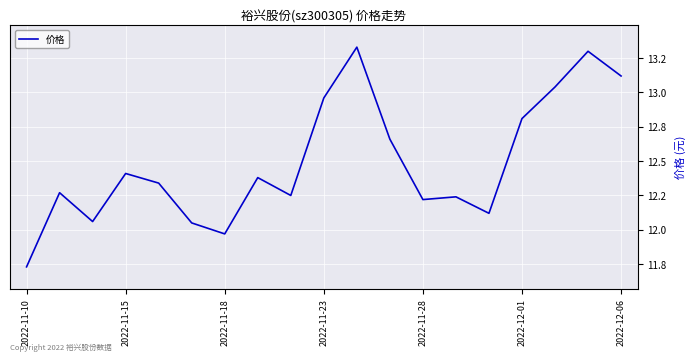

Where is the first local maximum?

2022-11-15